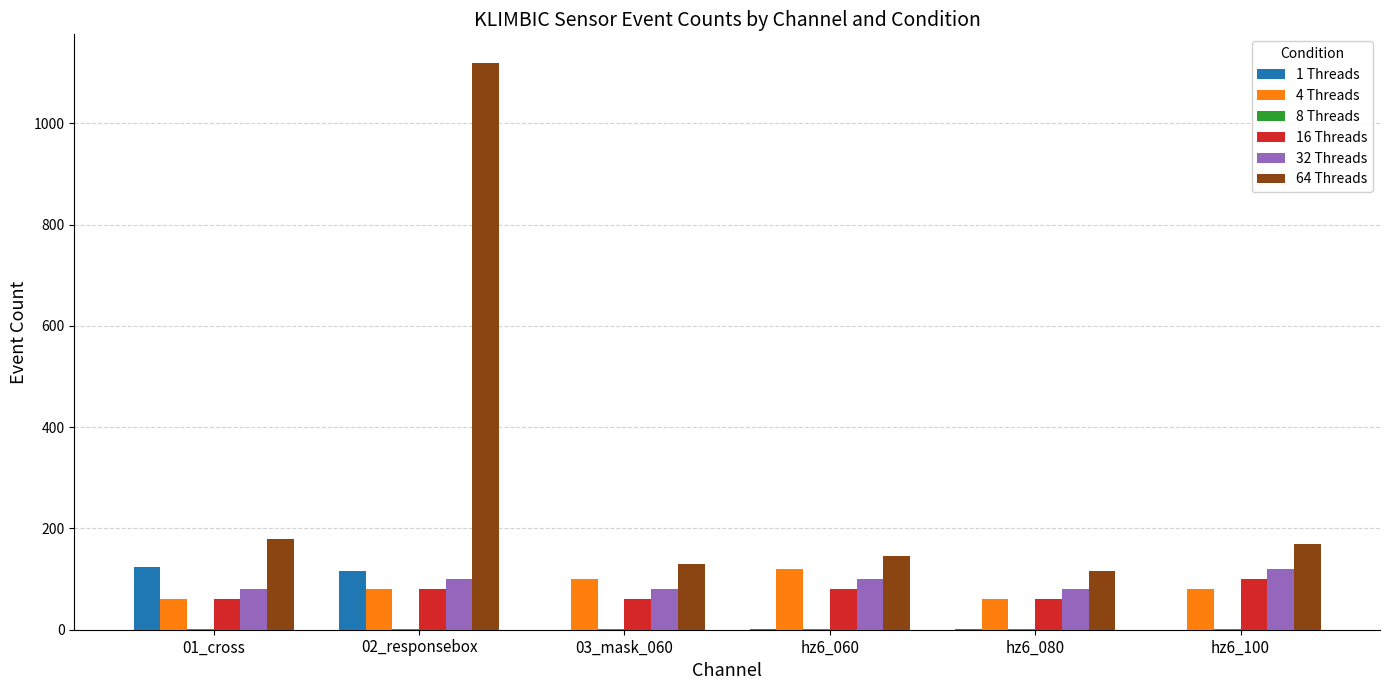

How many series are shown in this chart?

6